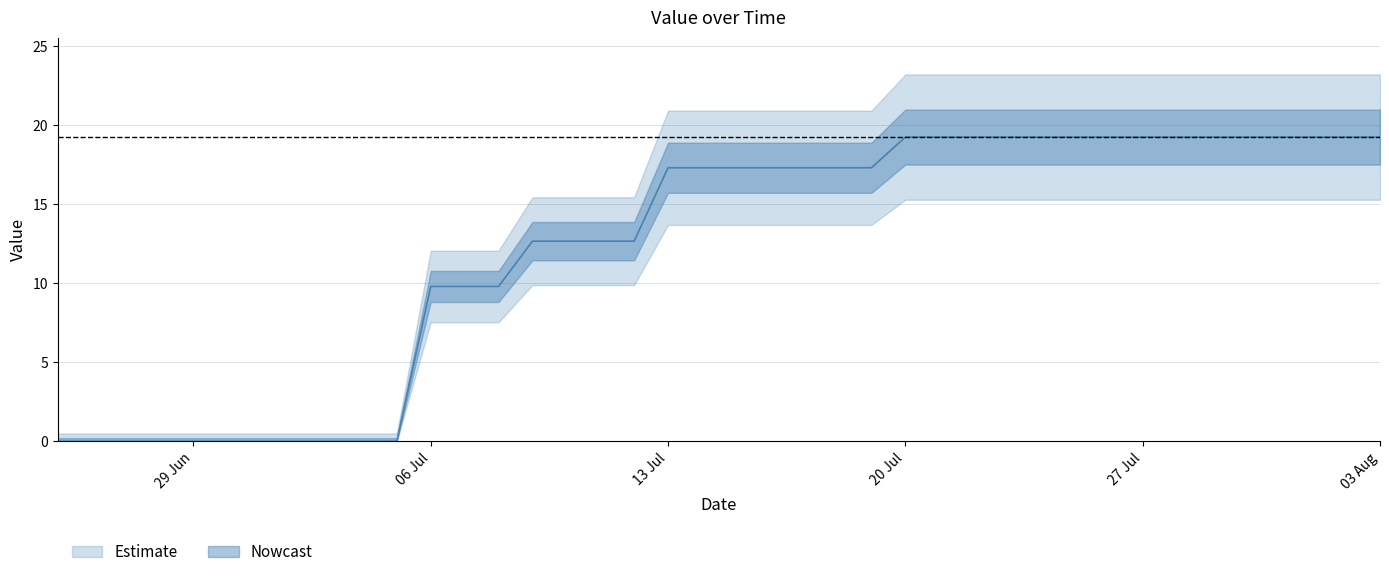

Which category has the lowest value across all series?

25-06-2020